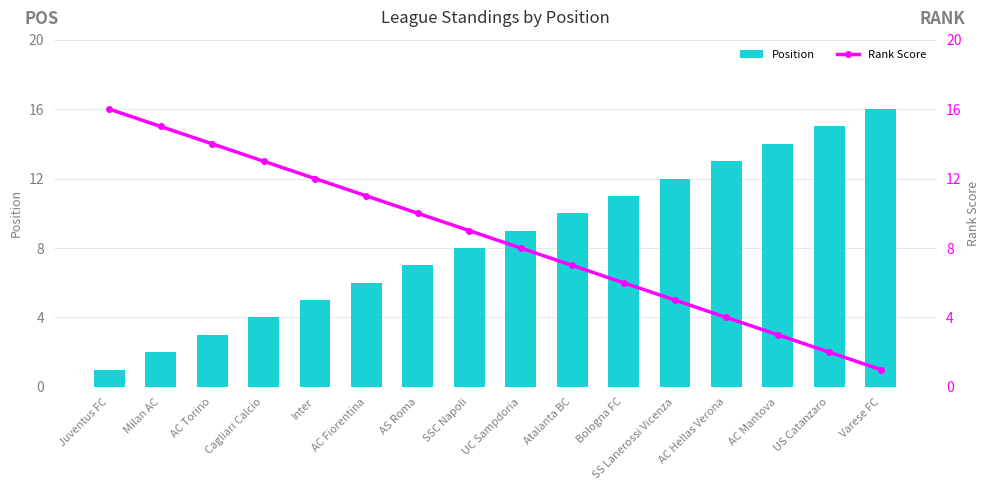

True or false: Position has a value of 21 at Varese FC.

False